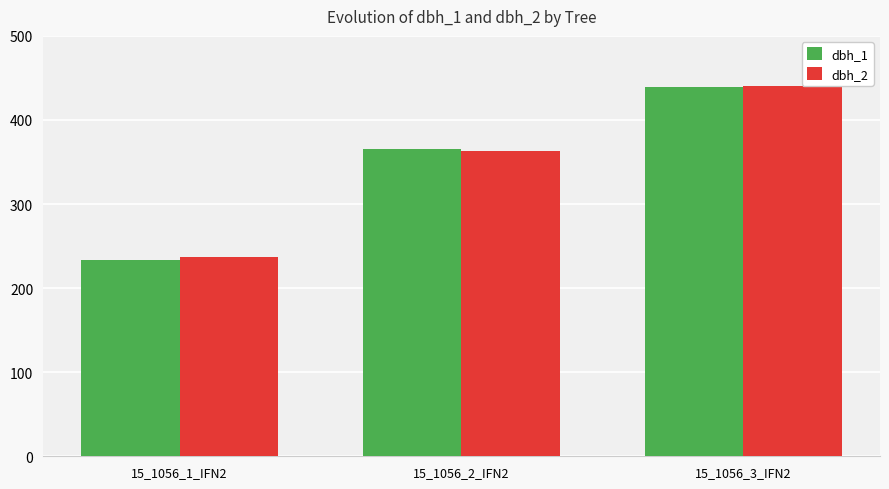

True or false: dbh_2 has a value of 363 at 15_1056_2_IFN2.

True